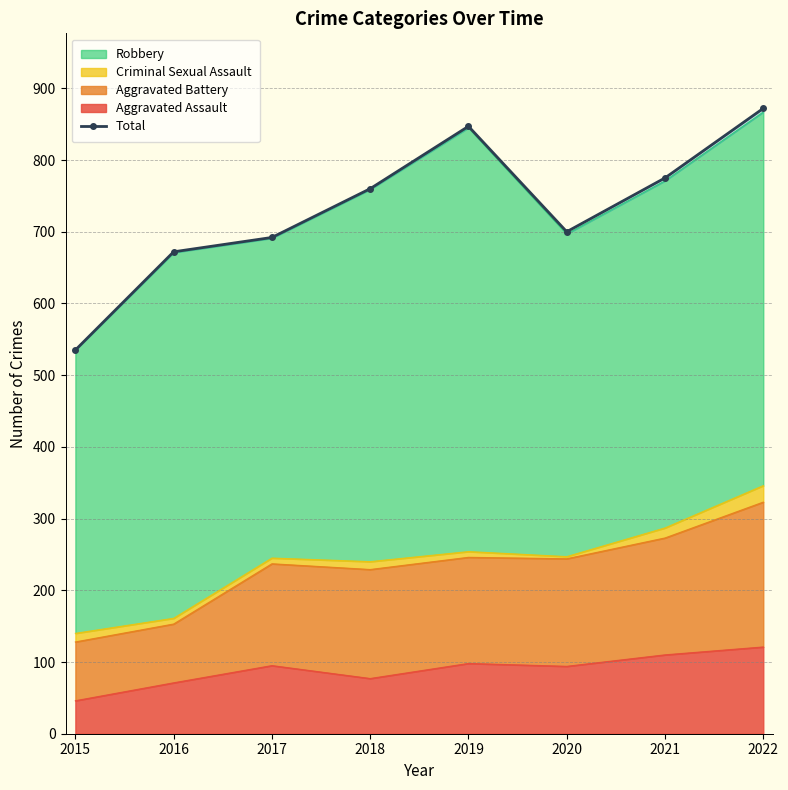

What is the sum of the values at 2017 and 2018?

1452